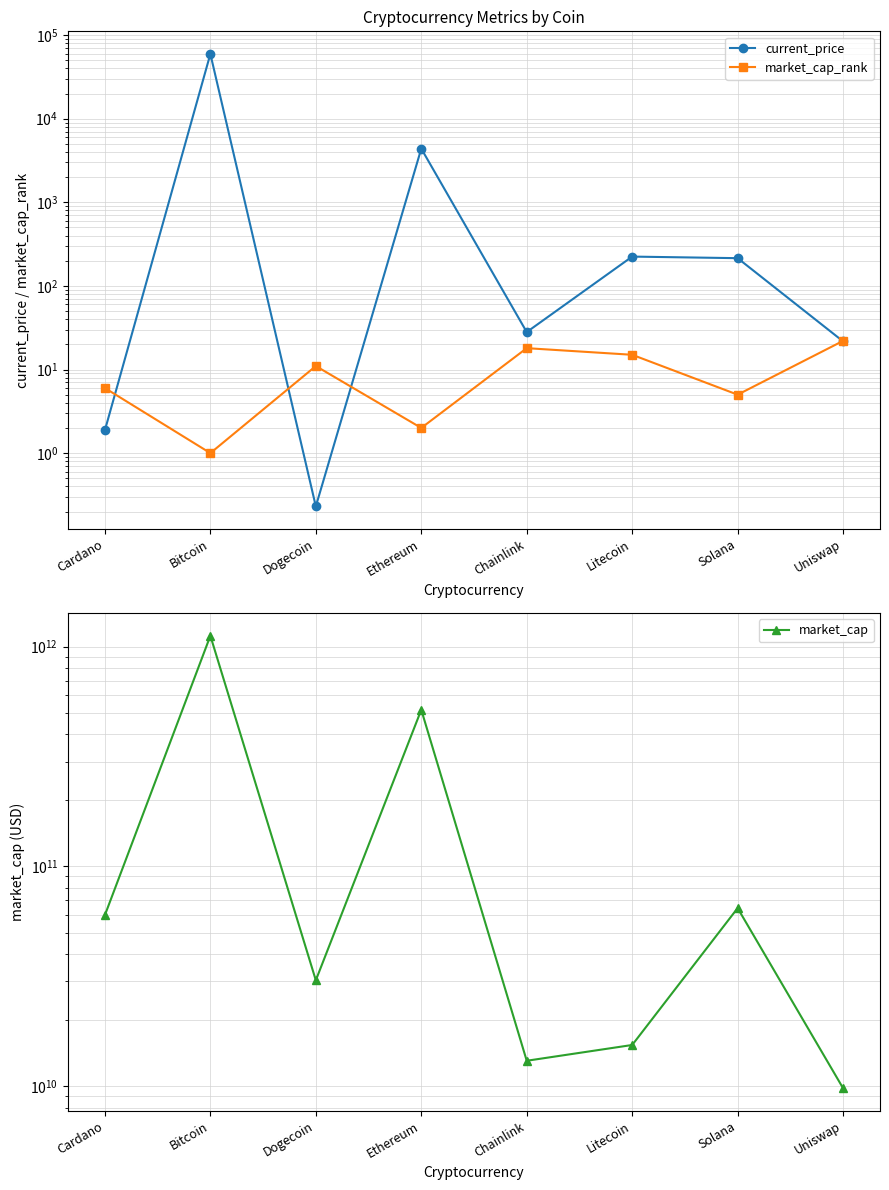

Is the value of market_cap_rank at Dogecoin greater than the value of current_price at Uniswap?

No